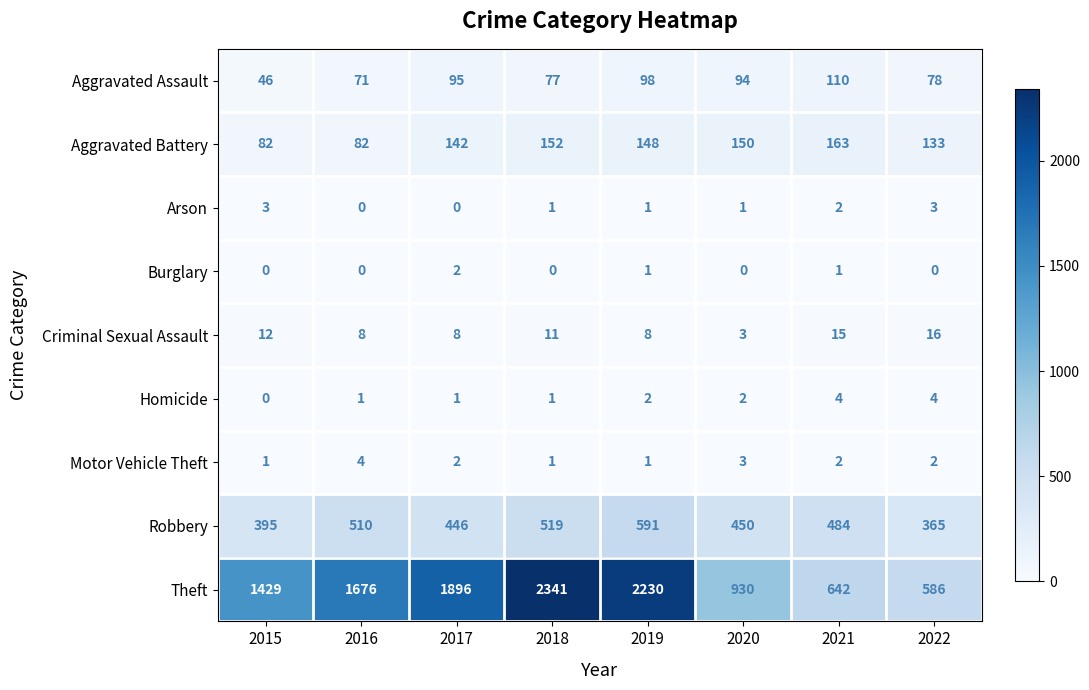

How many data points does each series have?

8